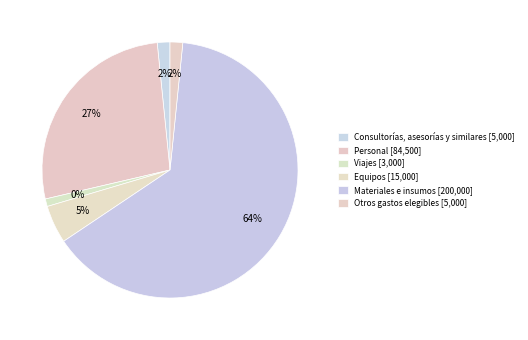

Does any single category account for the majority?

Yes